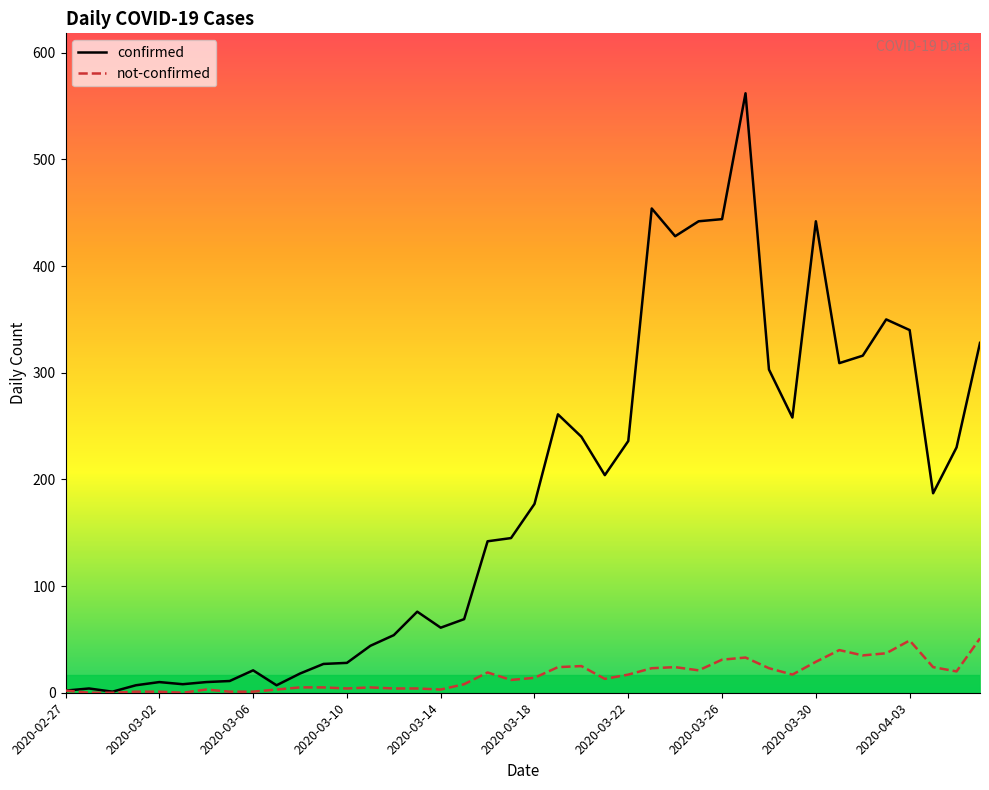

List the series in order of their overall mean, highest first.

confirmed, not-confirmed